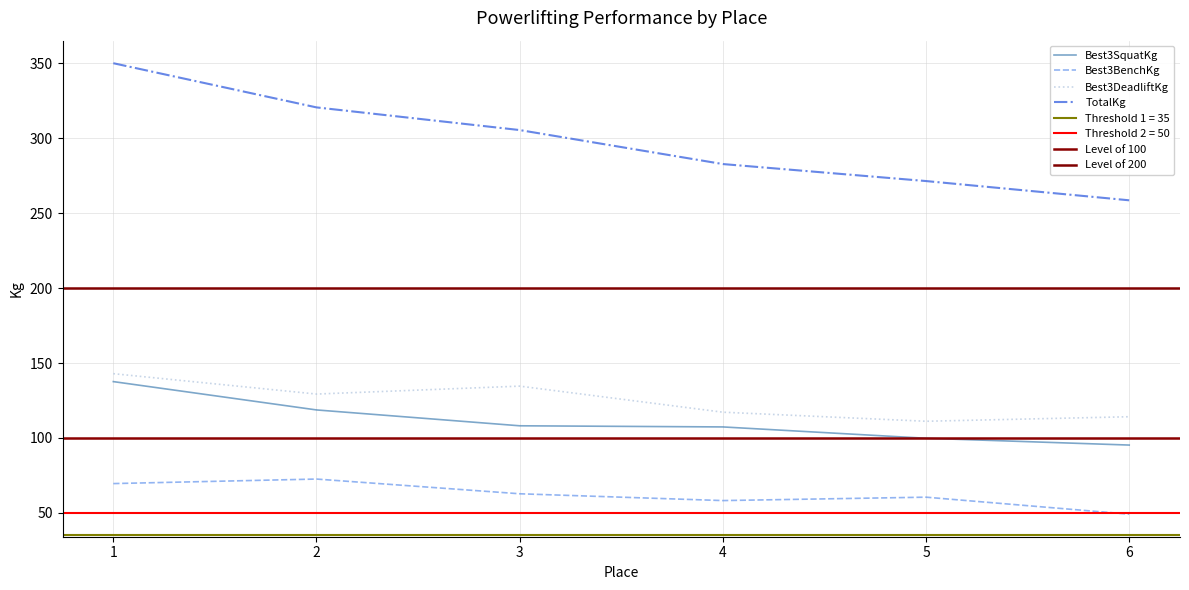

Which label corresponds to the largest value in the chart?

1